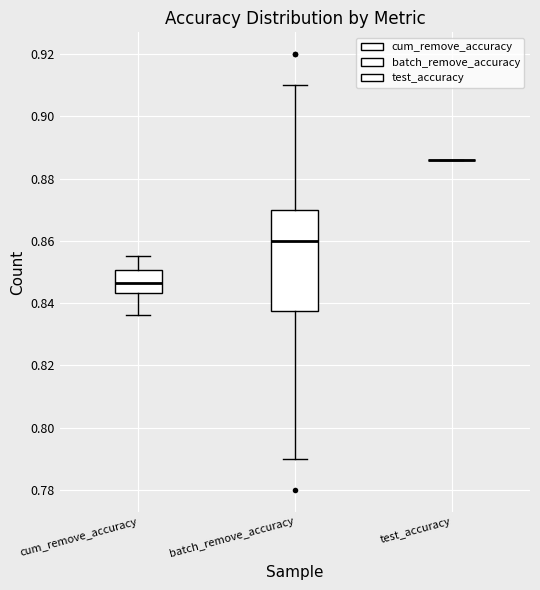

Reading left to right, transcribe this box plot: for each box, give where its median line is, the range the box spans, and where its two whiskers end, as read against the y-axis. The values are not printed on the chart, so give them approximately, as read against the axis.

cum_remove_accuracy: median 0.846, box 0.844 to 0.850, whiskers 0.836 to 0.856
batch_remove_accuracy: median 0.860, box 0.838 to 0.870, whiskers 0.790 to 0.910
test_accuracy: box collapsed to a line at 0.886, whiskers 0.886 to 0.886